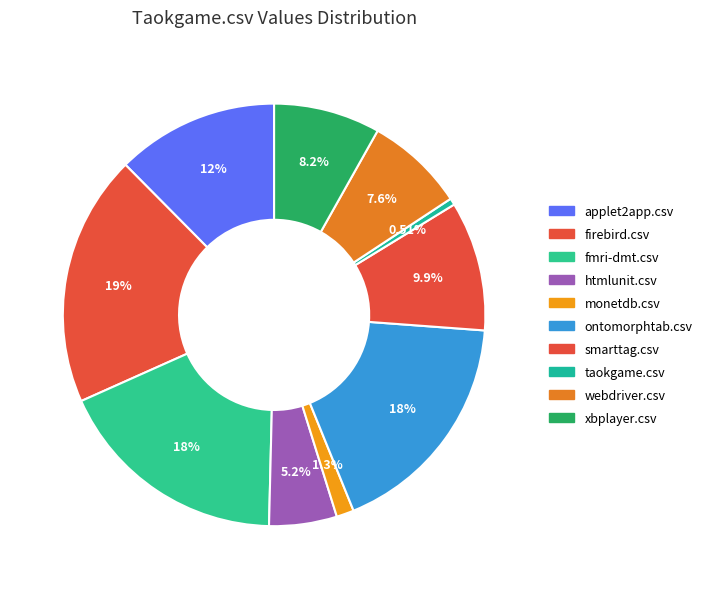

What is the change in value from monetdb.csv to taokgame.csv?

-171.5